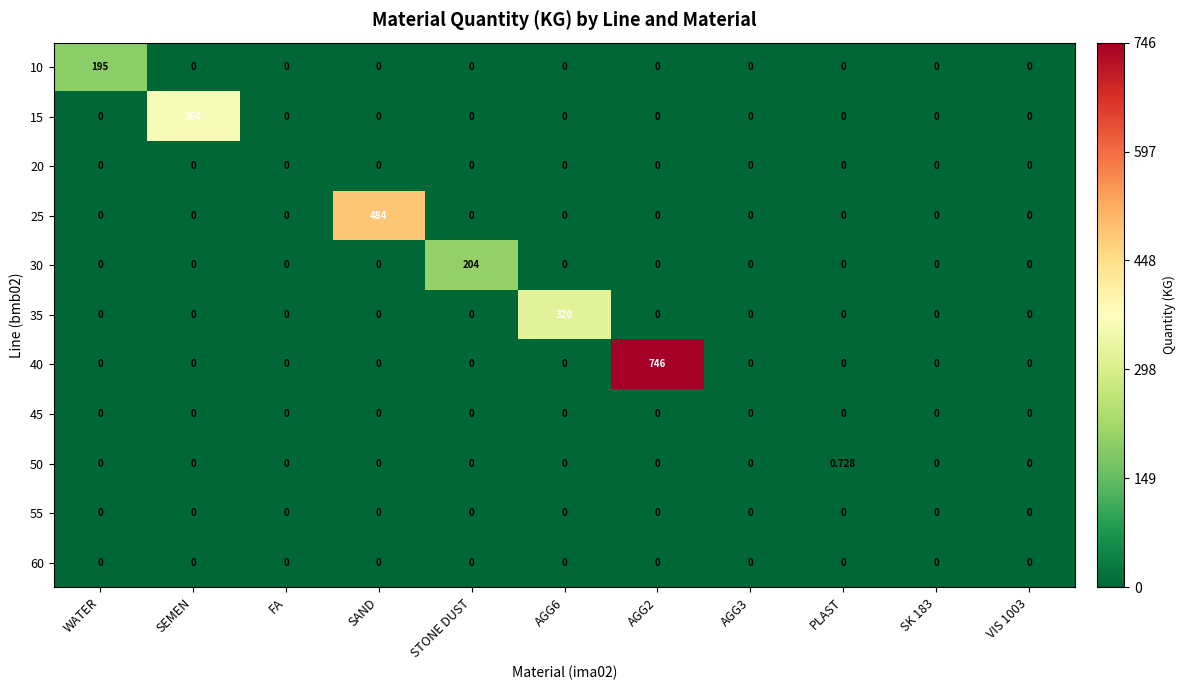

Between AGG6 and SAND, which is larger?

AGG6